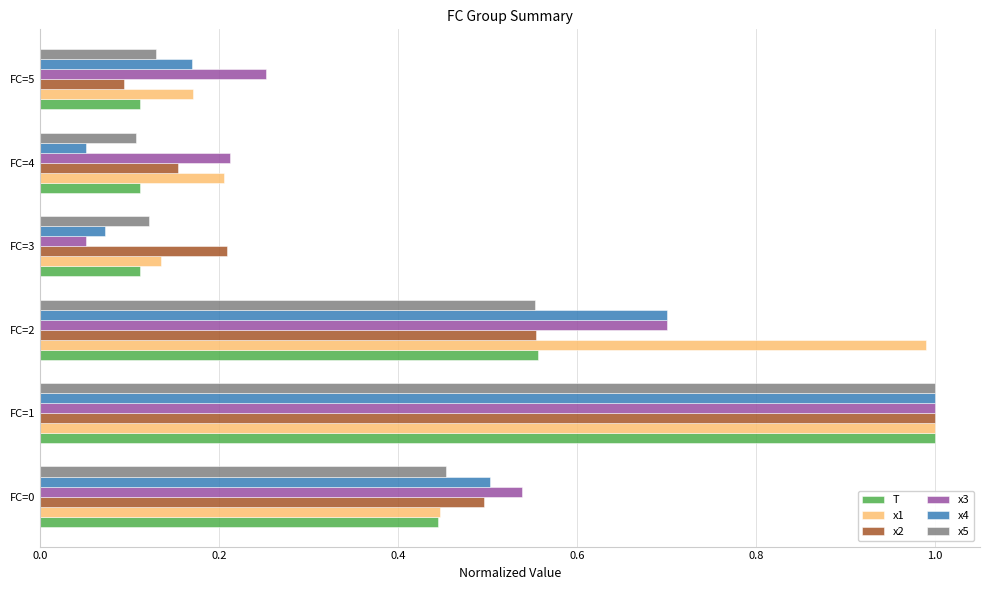

At which category is the sum across all series the highest?

FC=1